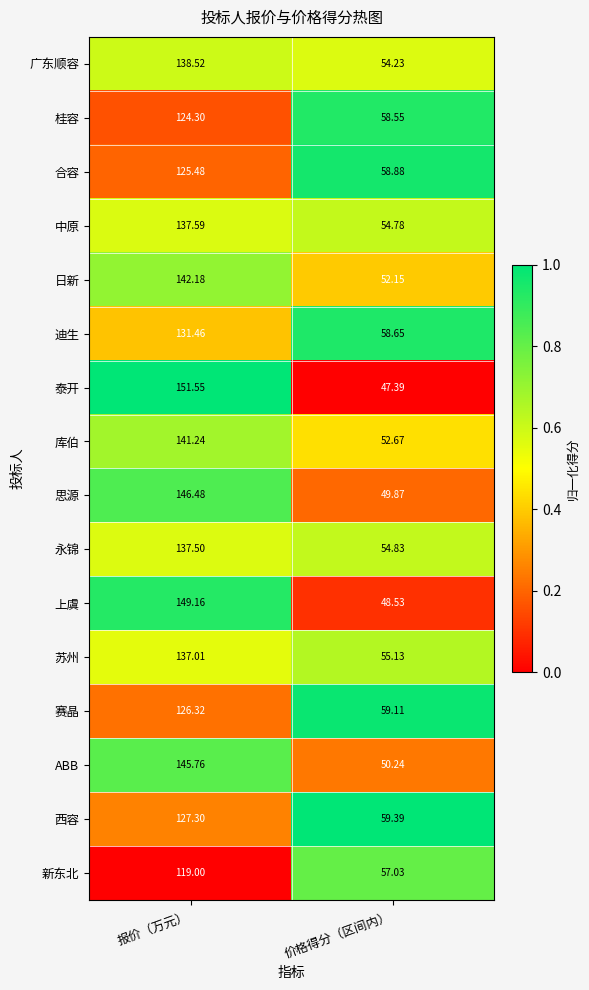

At which label does 永锦 first exceed 137?

报价（万元）